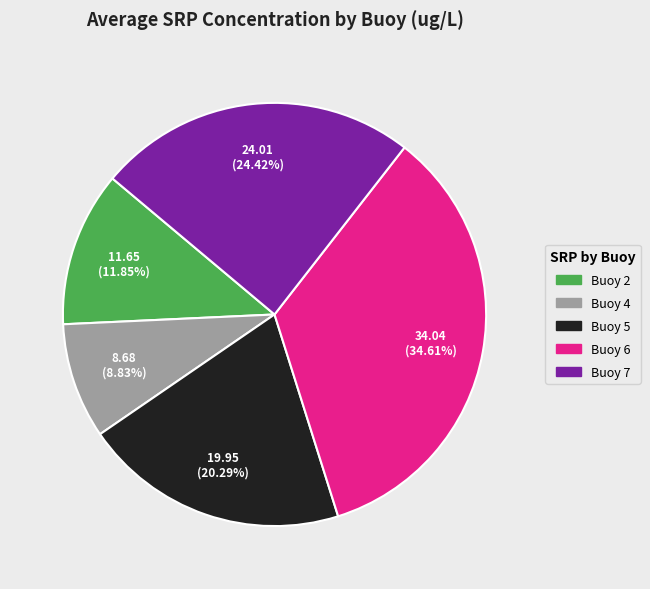

Is there a majority slice in this chart?

No